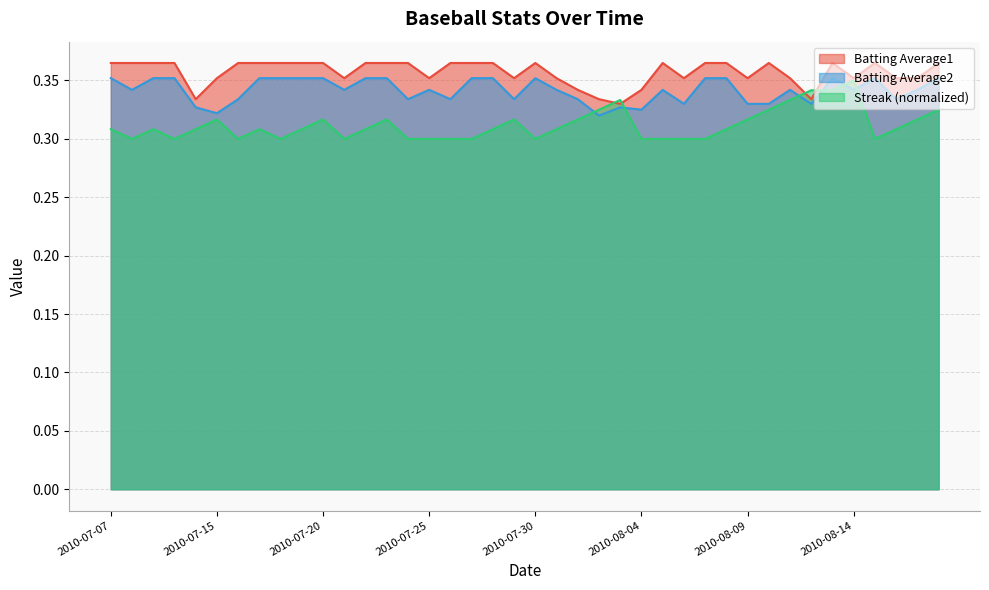

What are all the series names shown in the legend?

Batting Average1, Batting Average2, Streak (normalized)